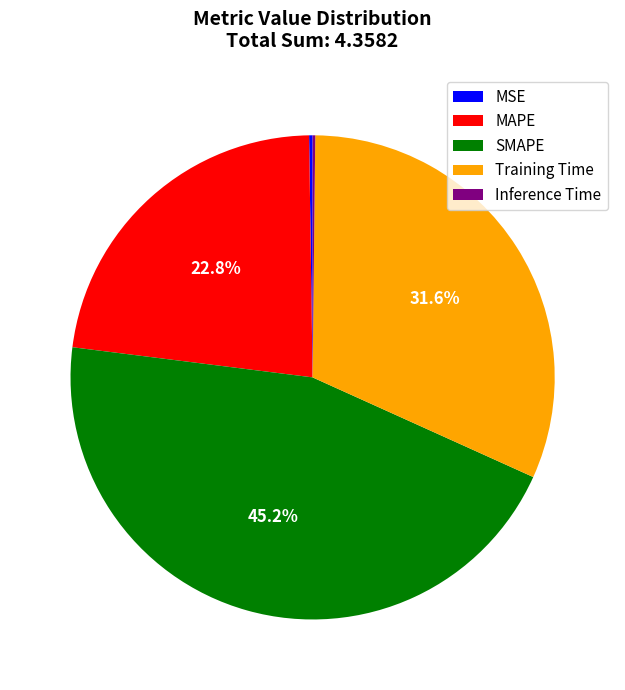

Approximately how many times larger is the value at SMAPE compared to Training Time?

1.4